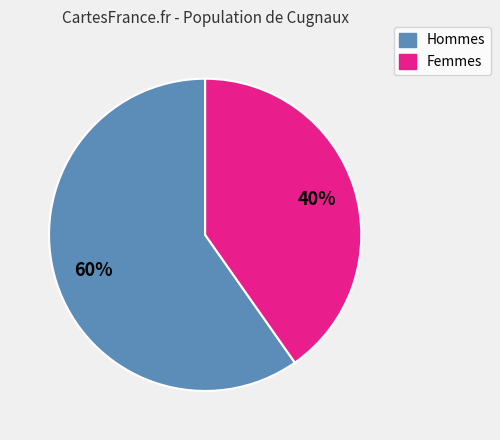

To the nearest percent, what is the average slice percentage?

50%